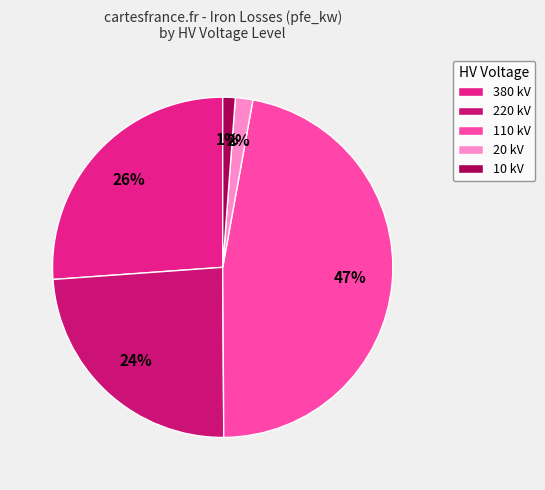

Is there a majority slice in this chart?

No